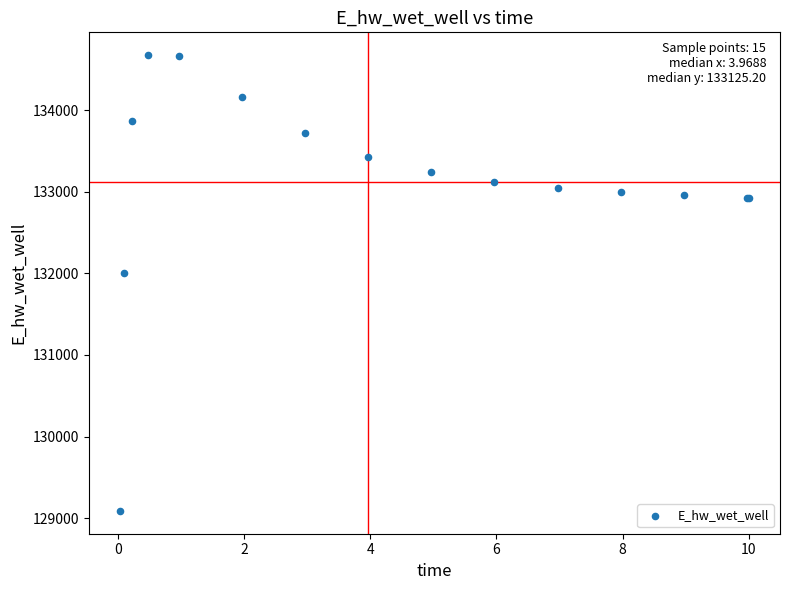

What Y value in the scatter plot is closest to 131881?

132003.2